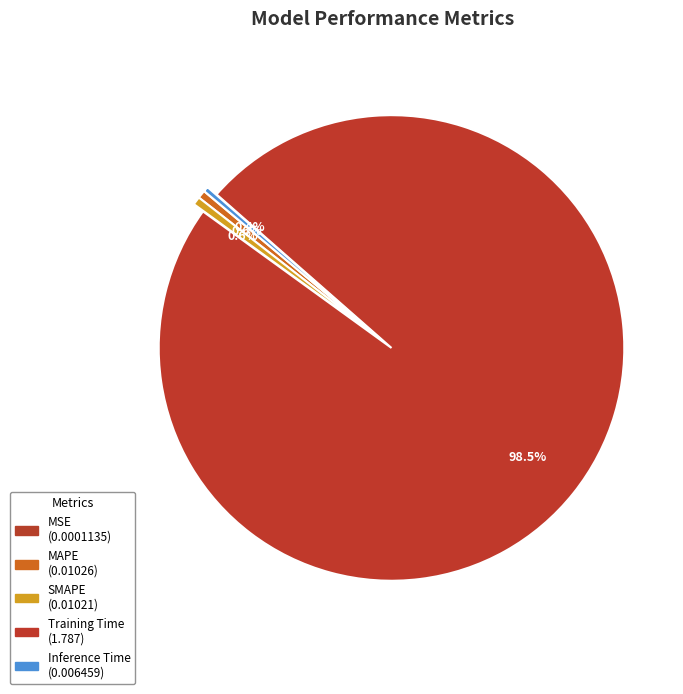

What percentage do Training Time and Inference Time together represent?

98.9%